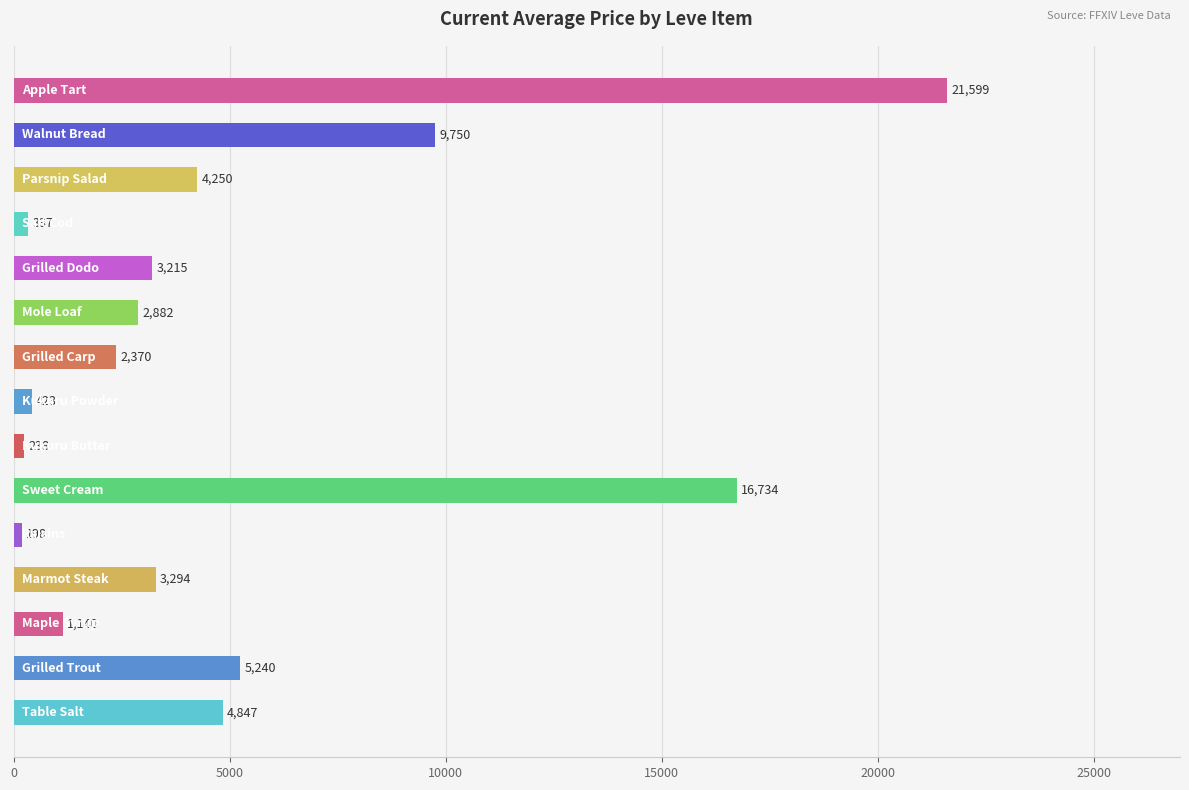

What is the minimum value shown in the chart?

198